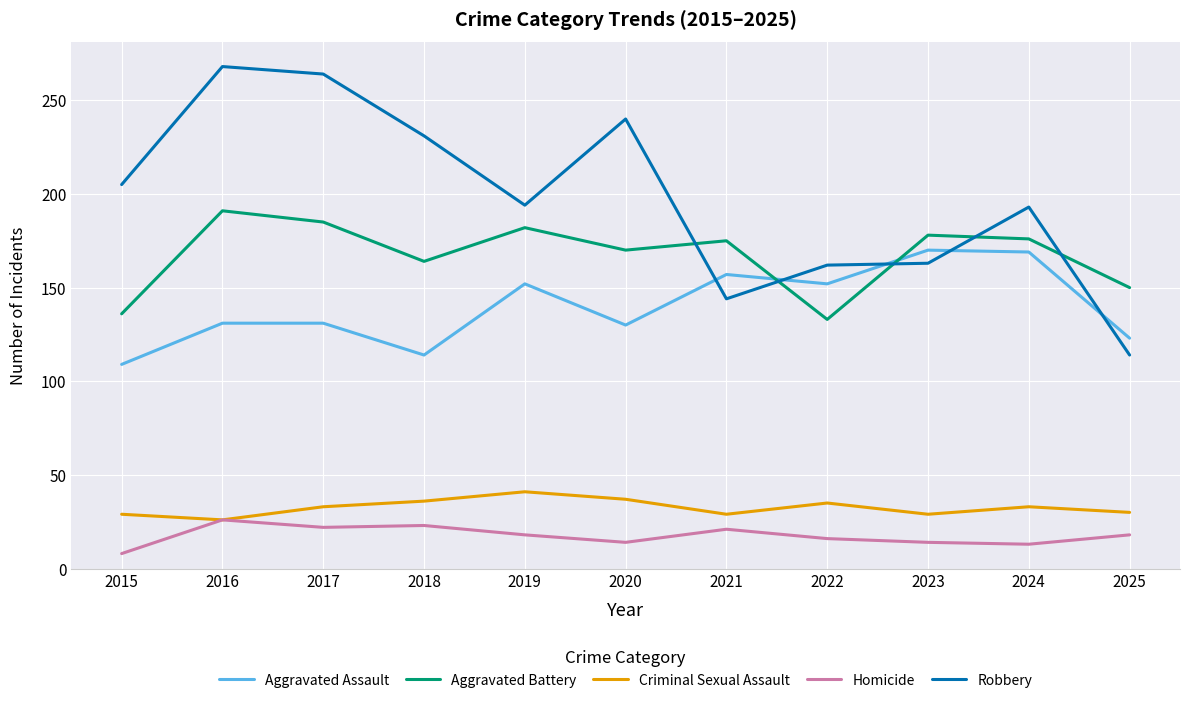

True or false: Aggravated Battery and Criminal Sexual Assault intersect in this chart.

False